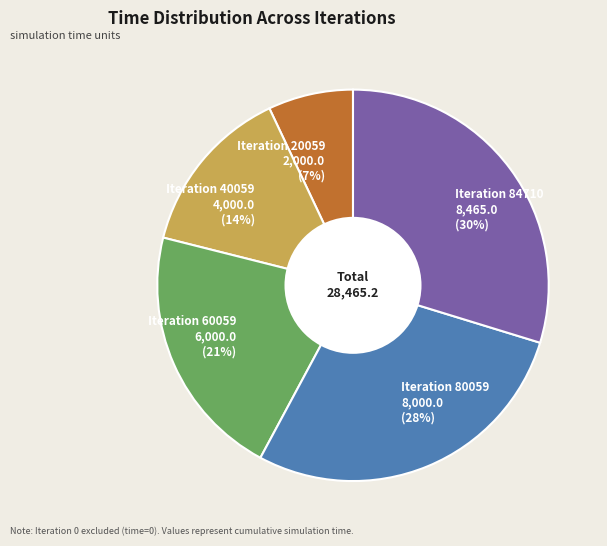

To the nearest percent, what portion does Iteration 20059 2,000.0 (7%) represent?

7%